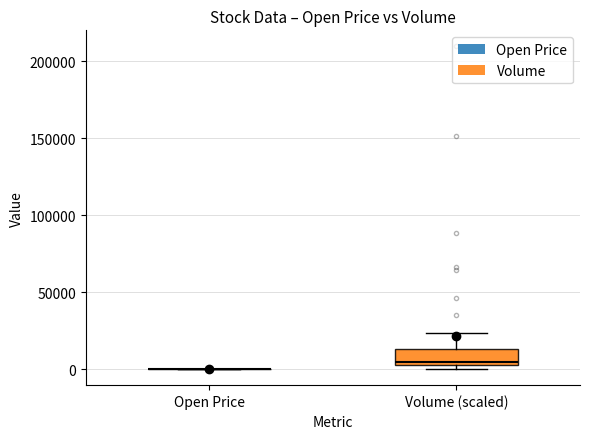

Reading left to right, transcribe this box plot: for each box, give where its median line is, the range the box spans, and where its two whiskers end, as read against the y-axis. The values are not printed on the chart, so give them approximately, as read against the axis.

Open Price: box collapsed to a line at 0, whiskers 0 to 0
Volume (scaled): median 5000 (just above the box's lower edge), box 5000 to 15000, whiskers 0 to 25000